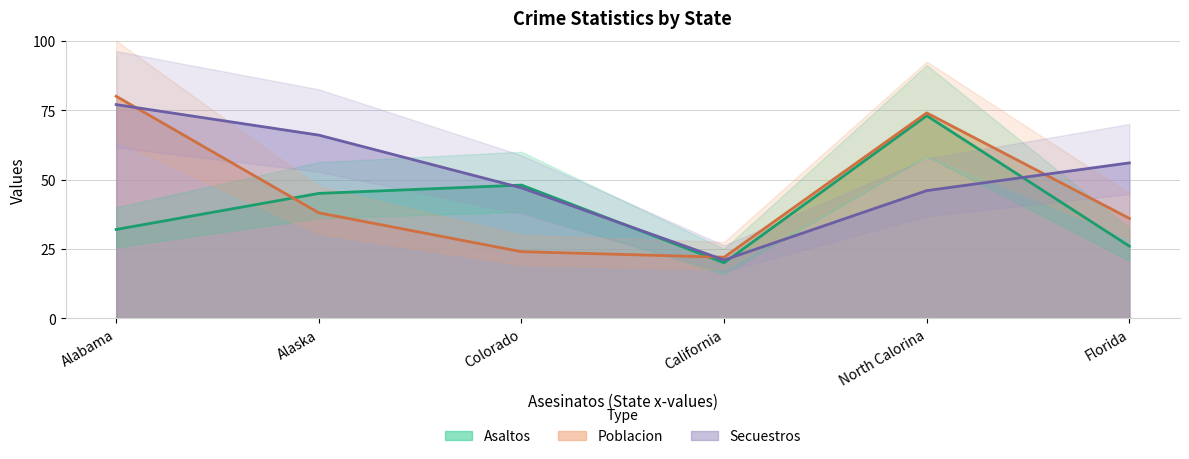

Where is the first local minimum for Poblacion?

California